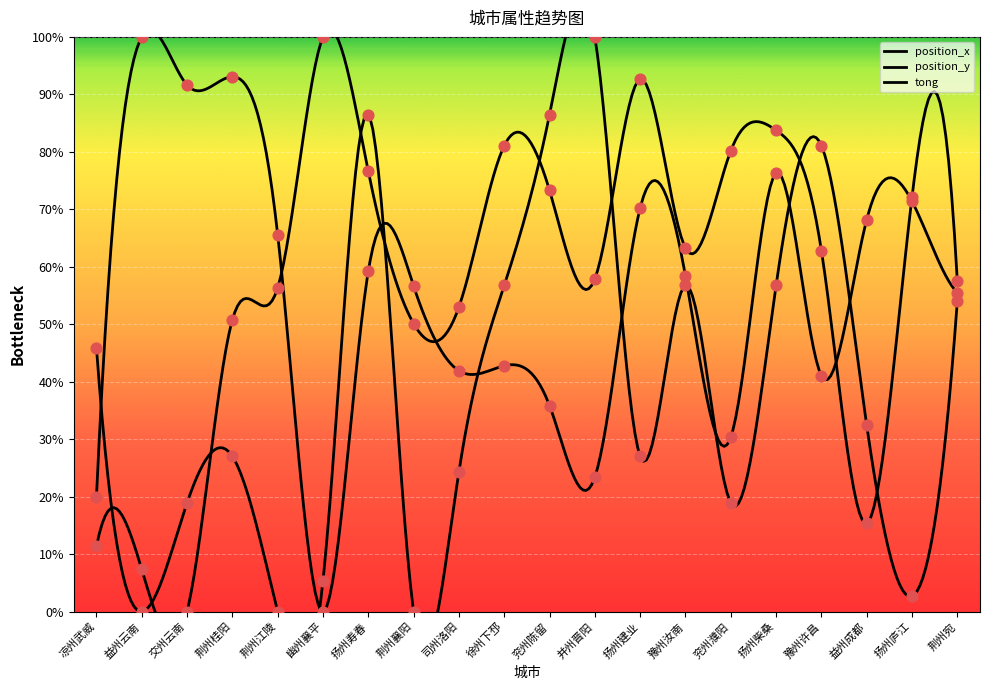

Which series contains the lowest Y value?

position_x